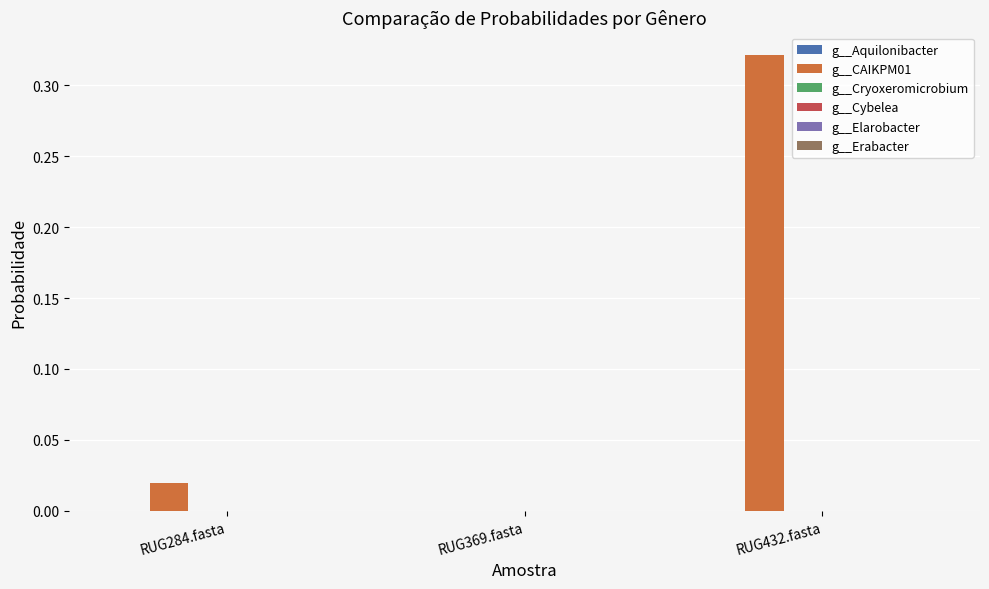

How many distinct data groups are displayed?

6